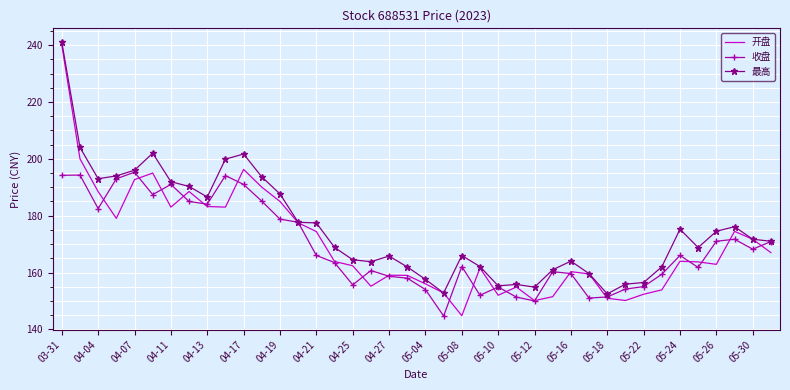

Which series has the largest total across all categories?

最高